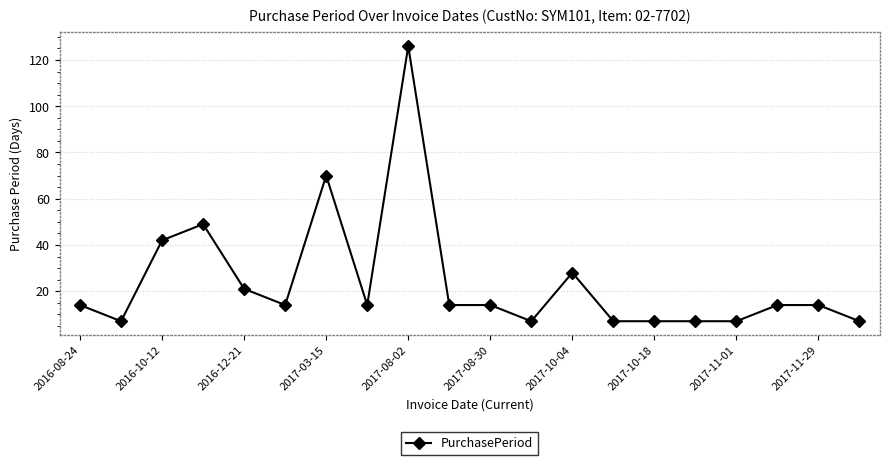

What is the value of the 8th point from the left?

14